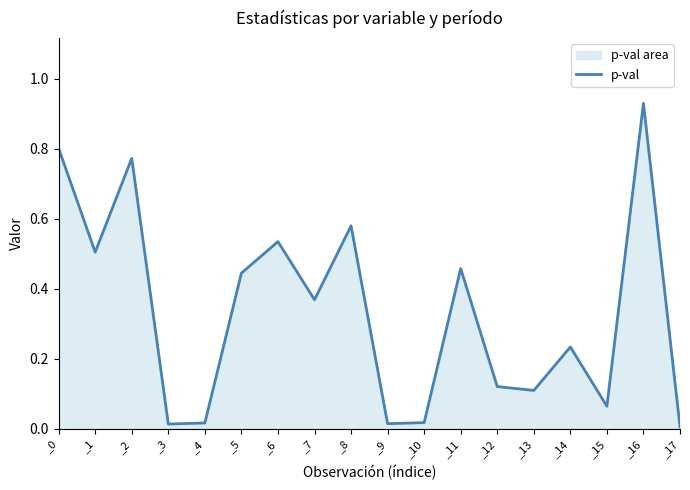

Does the chart display data point markers on the line(s)?

No